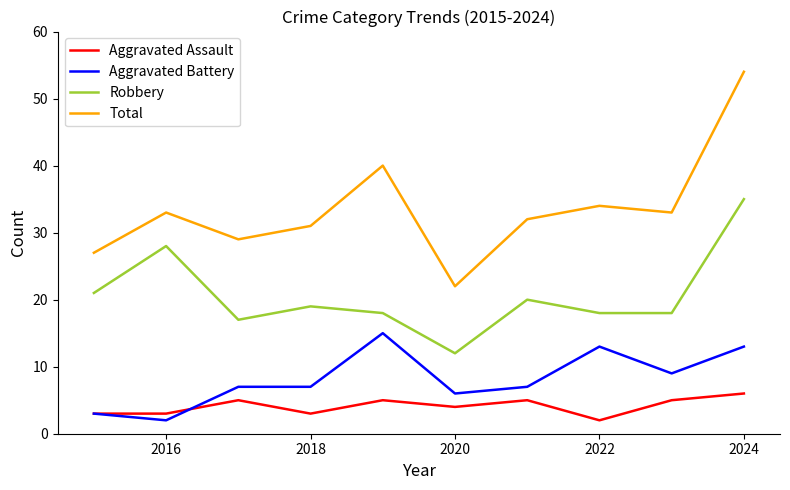

Does the chart display data point markers on the line(s)?

No